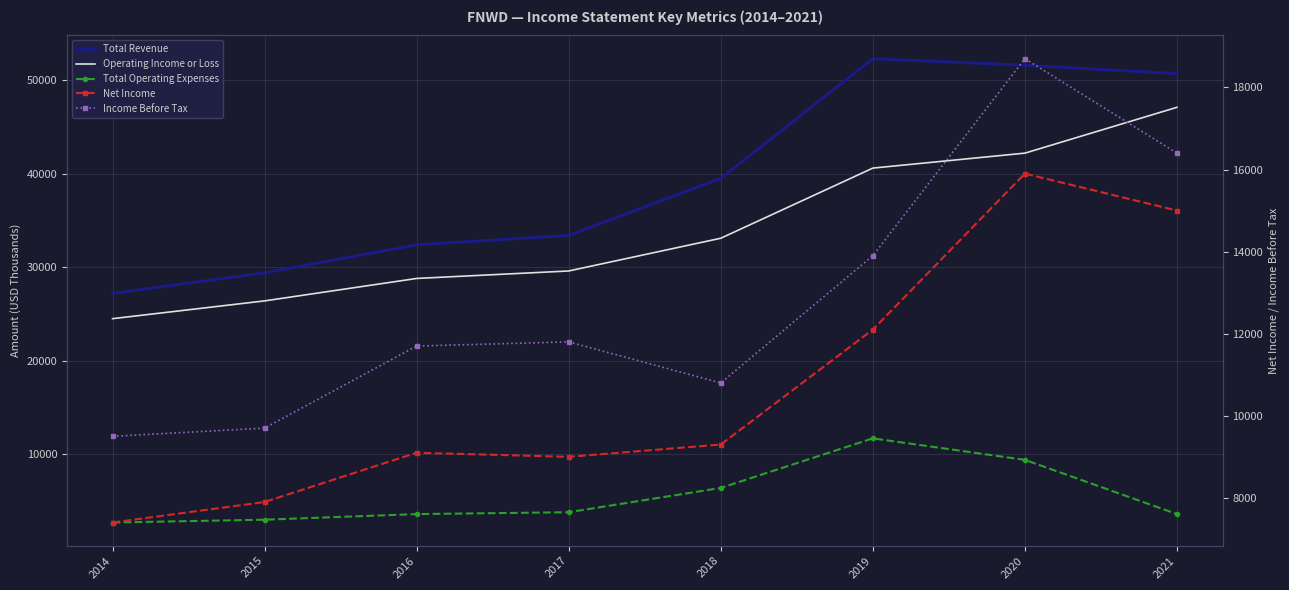

What is the total value across all series at 2021?

132800